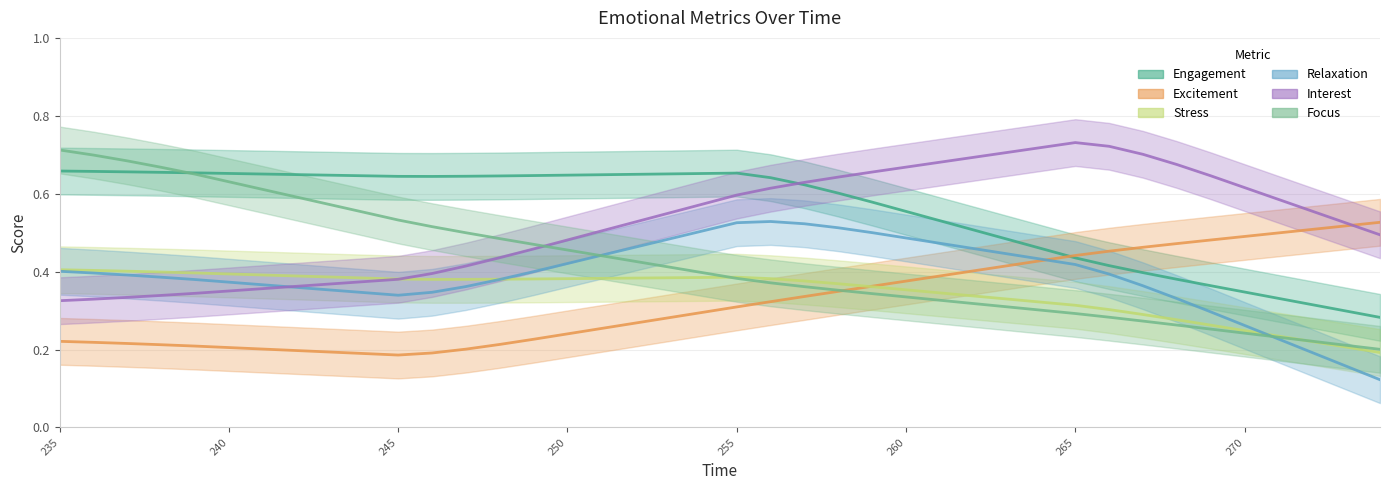

Is it true that Stress equals 0.6 at 259?

False